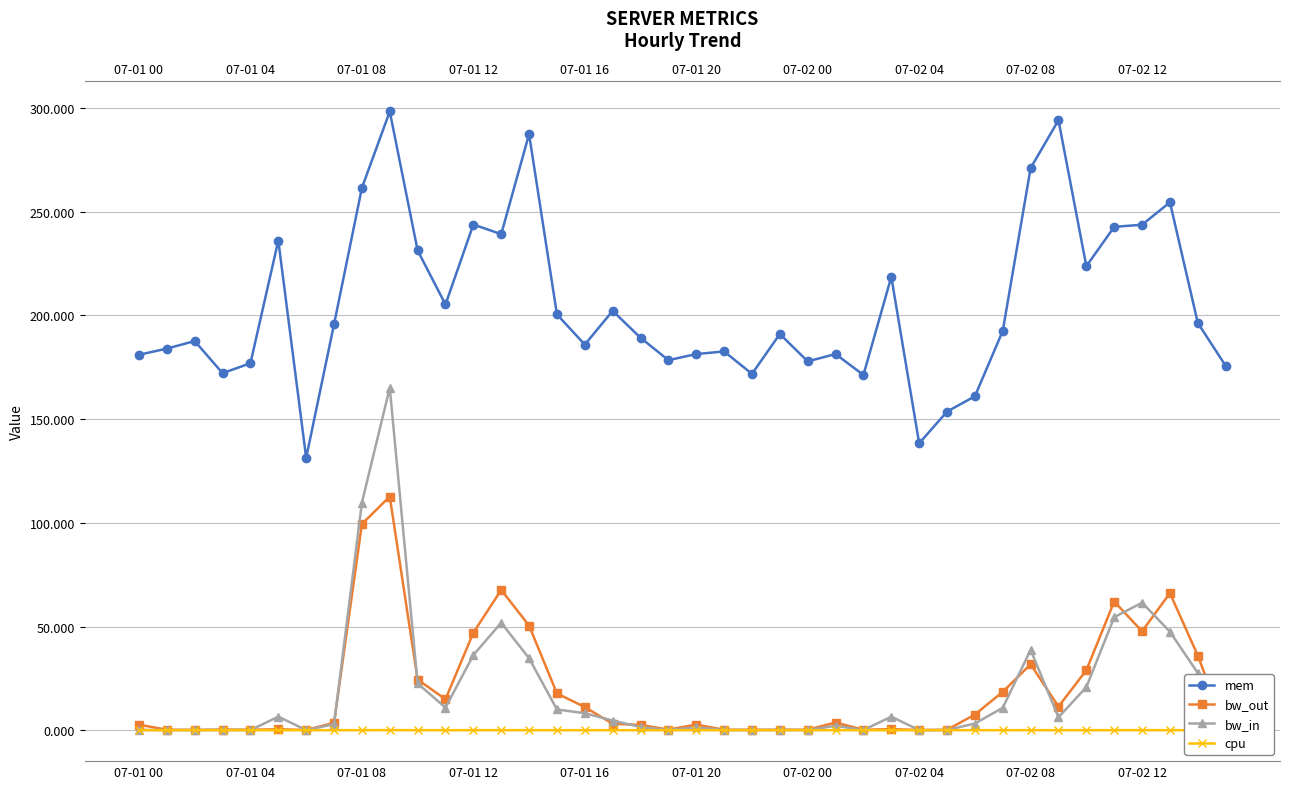

How many lines are shown in the chart?

4